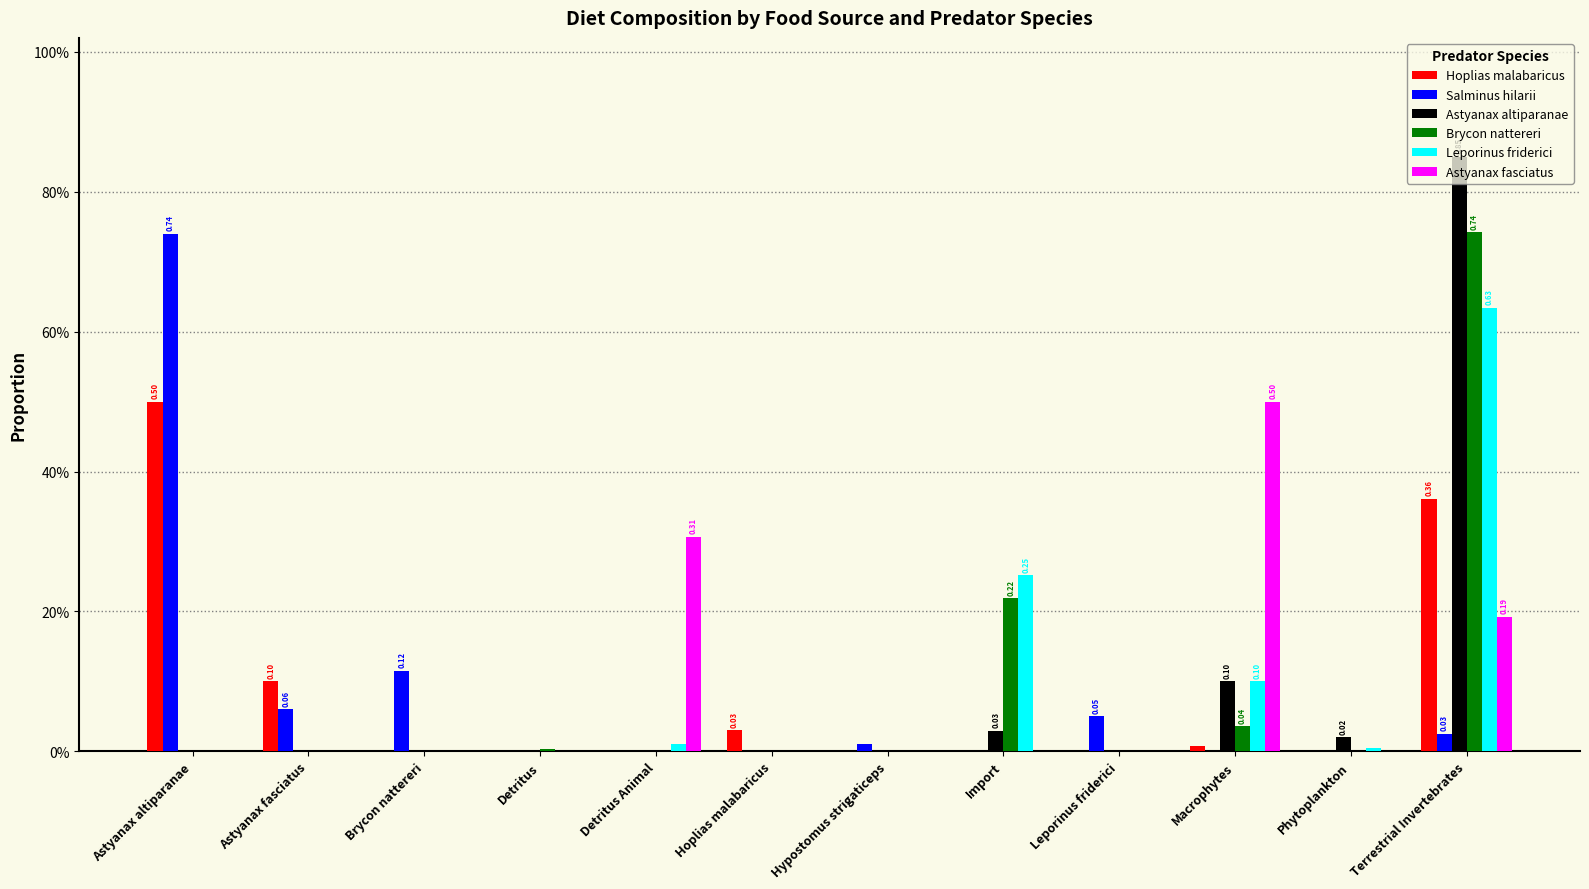

What are all the series names shown in the legend?

Hoplias malabaricus, Salminus hilarii, Astyanax altiparanae, Brycon nattereri, Leporinus friderici, Astyanax fasciatus